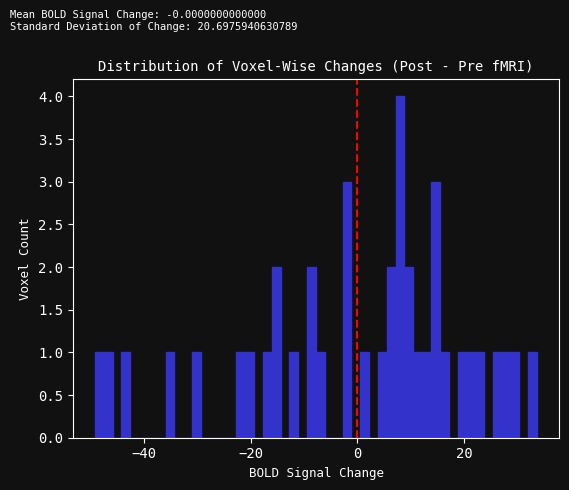

Around what value on the x-axis is the tallest bar? Give the approximate position of its centre, as read against the axis.

8